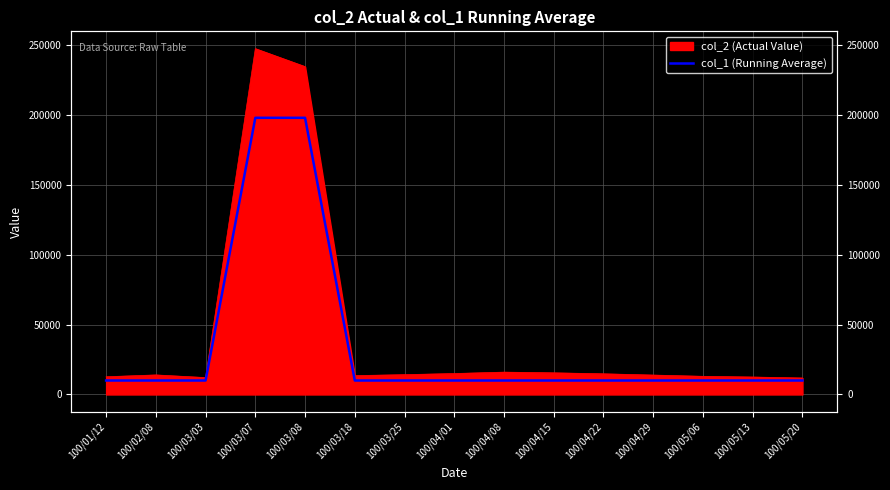

True or false: the data shows 10000 at 100/05/06.

True